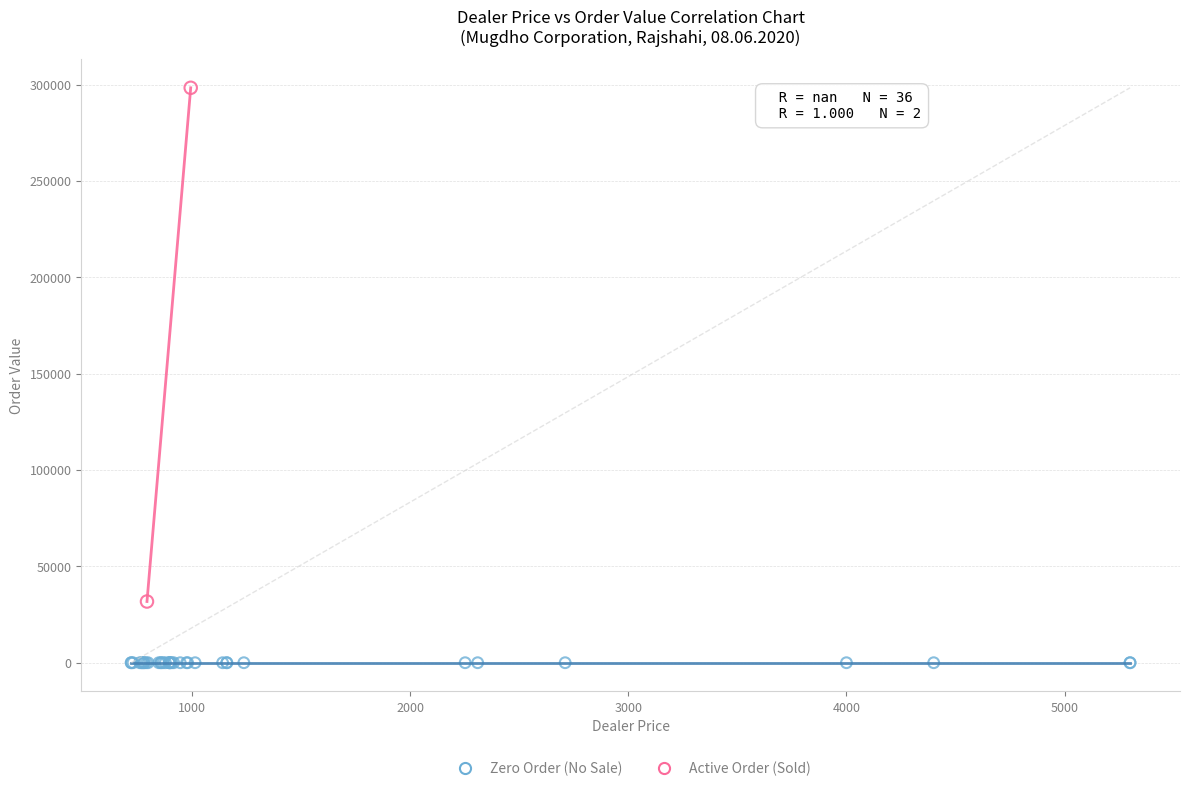

What are all the series names shown in the legend?

Zero Order (No Sale), Active Order (Sold)